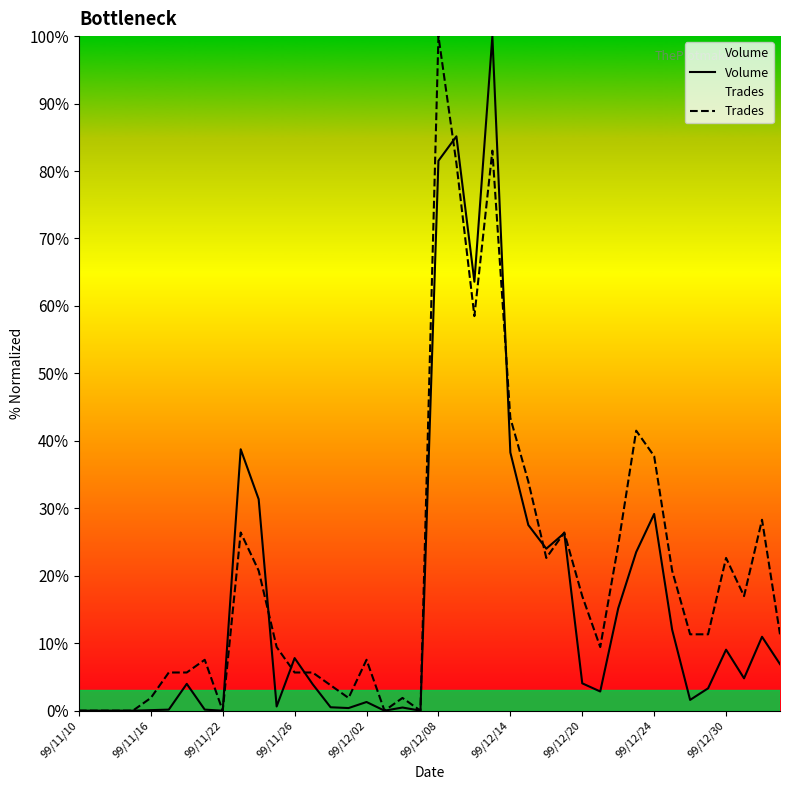

Is the value of Volume at 99/12/02 greater than the value of Trades at 99/12/24?

No